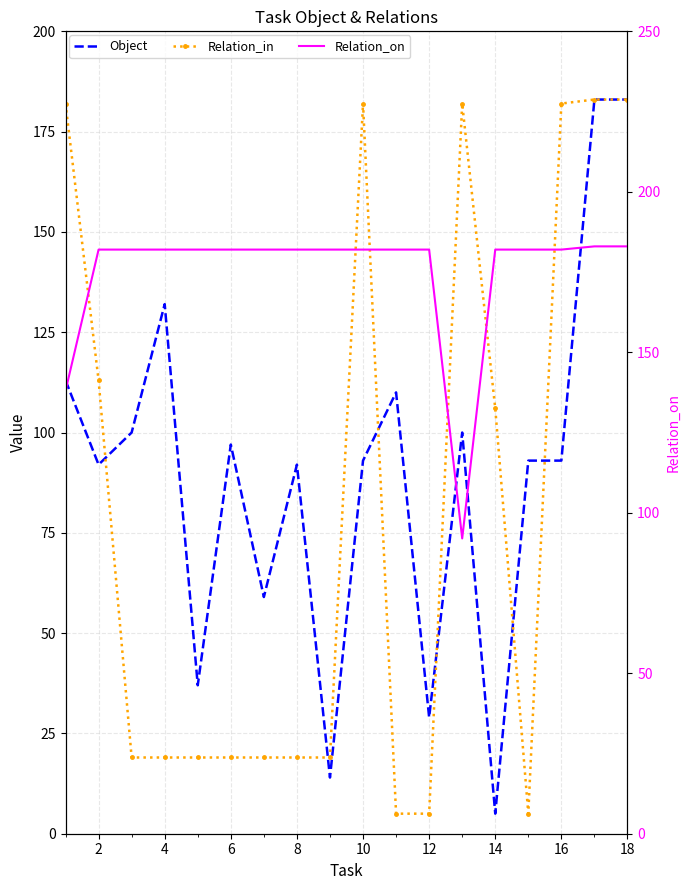

In Relation_in, how many points are lower than both neighbors (excluding endpoints)?

1